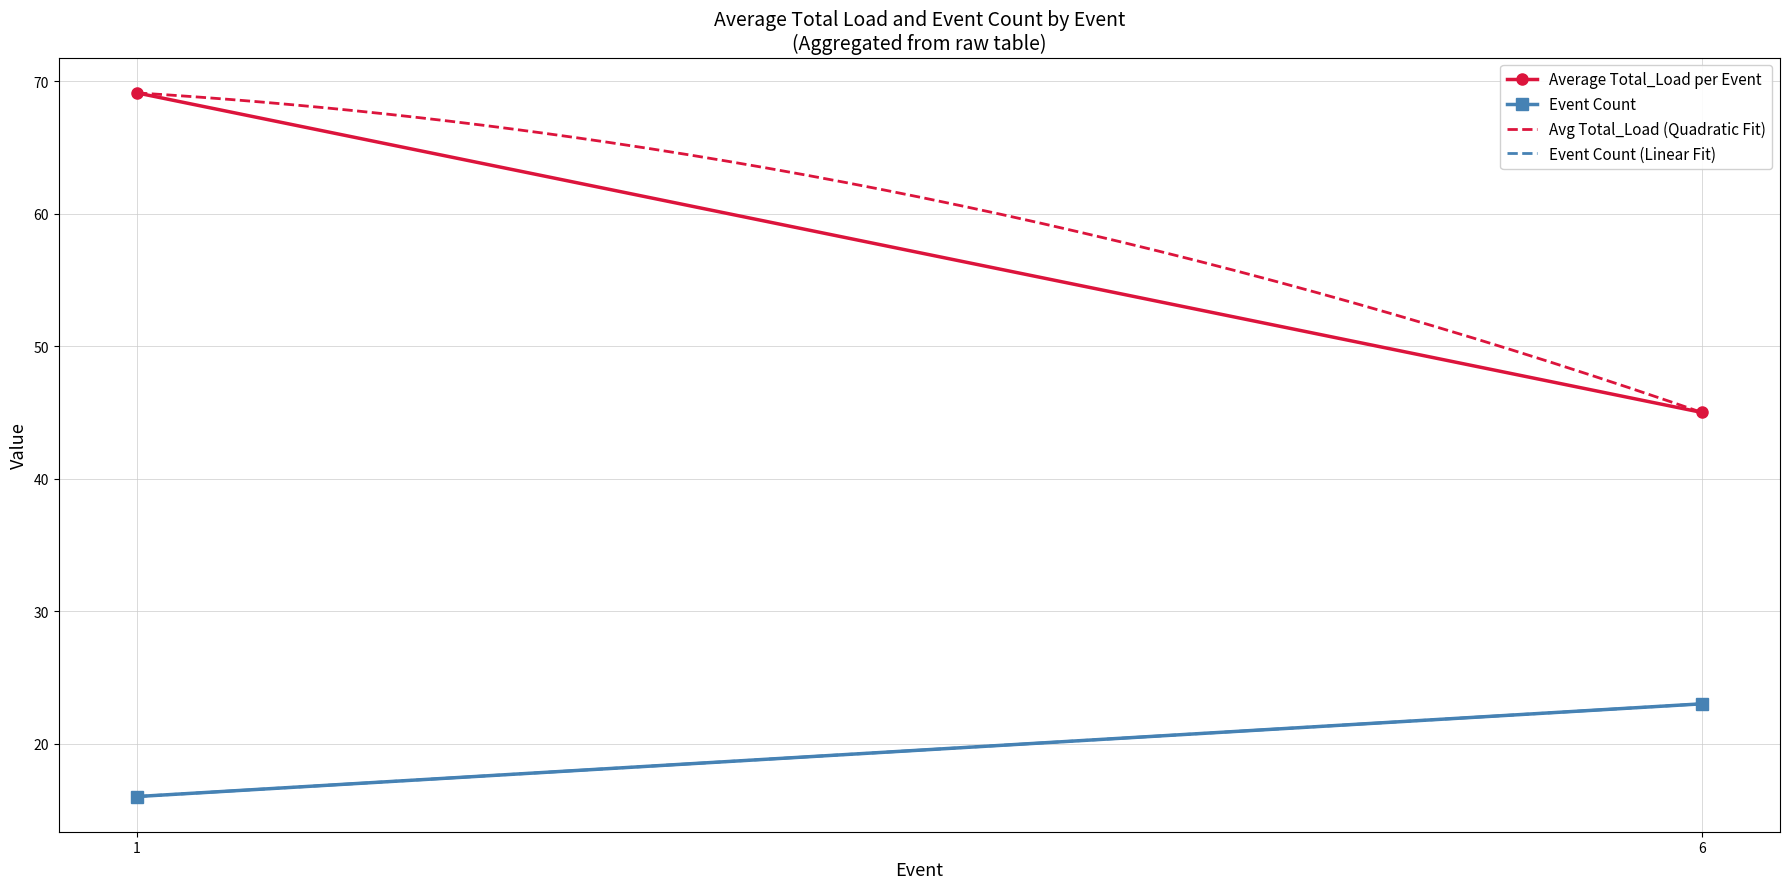

Which series changed the most between 11 and 71?

Average Total_Load per Event